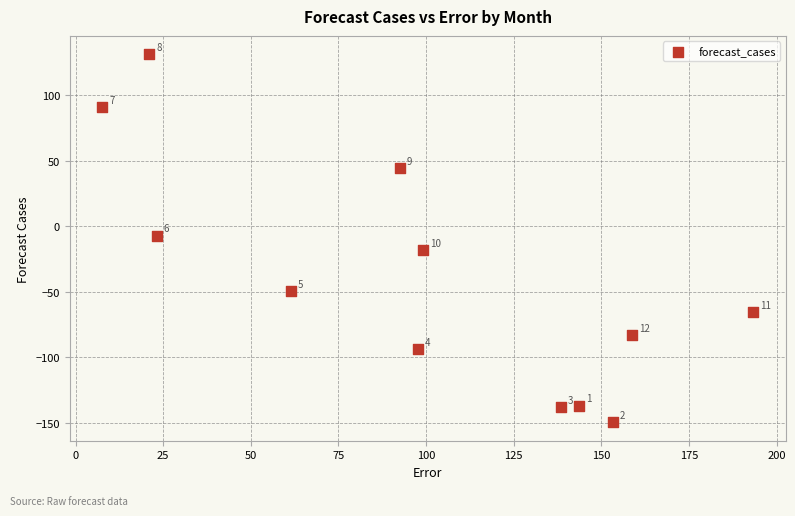

What Y value in the scatter plot is closest to -9?

-7.2